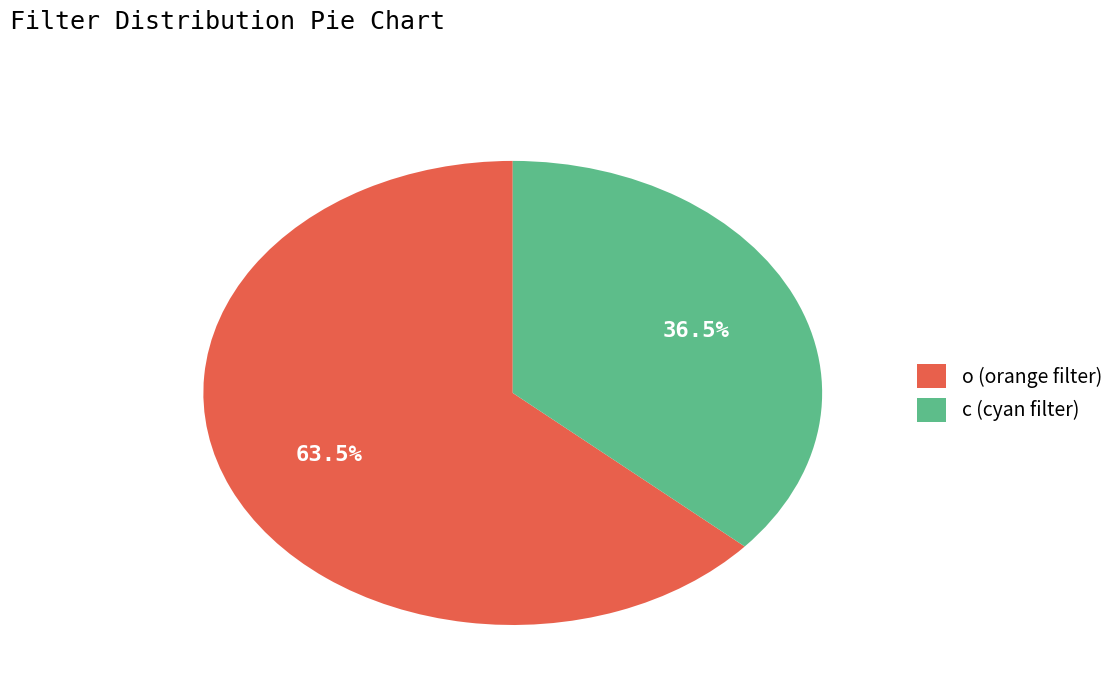

Combined, do o and c account for over 50%?

Yes